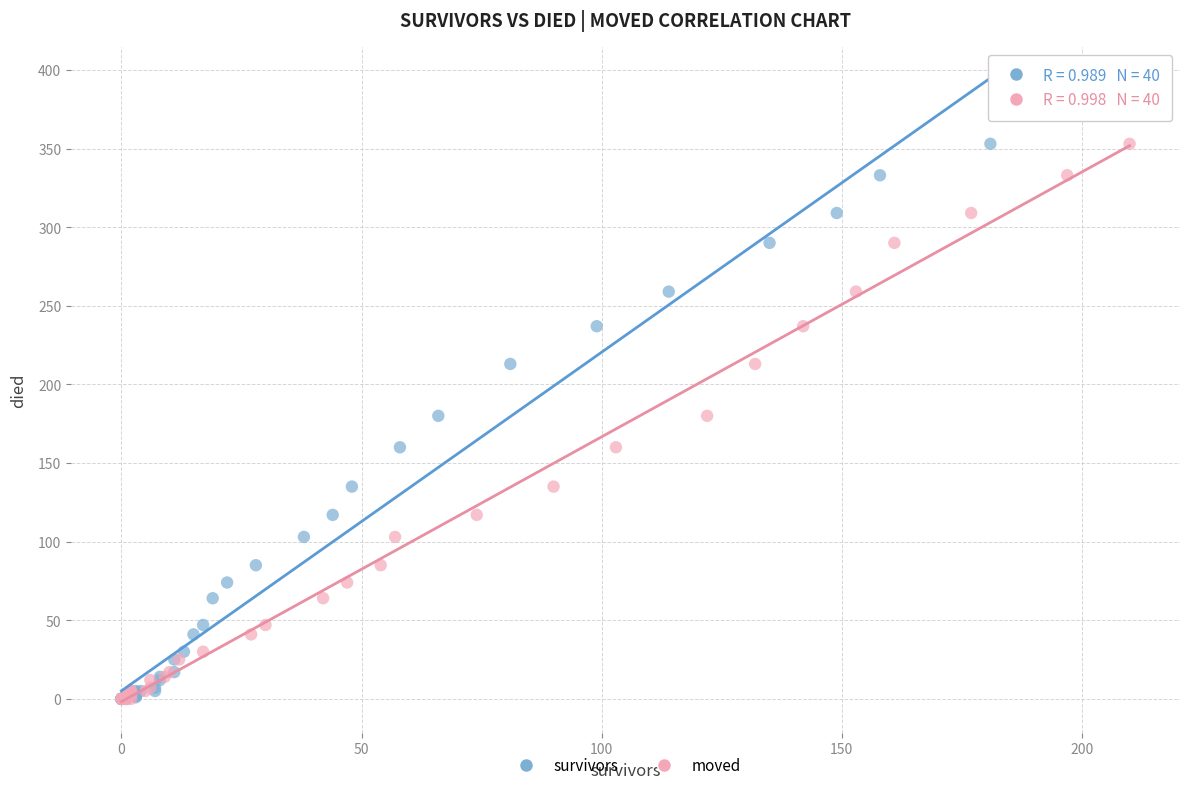

What are all the series names shown in the legend?

survivors, moved